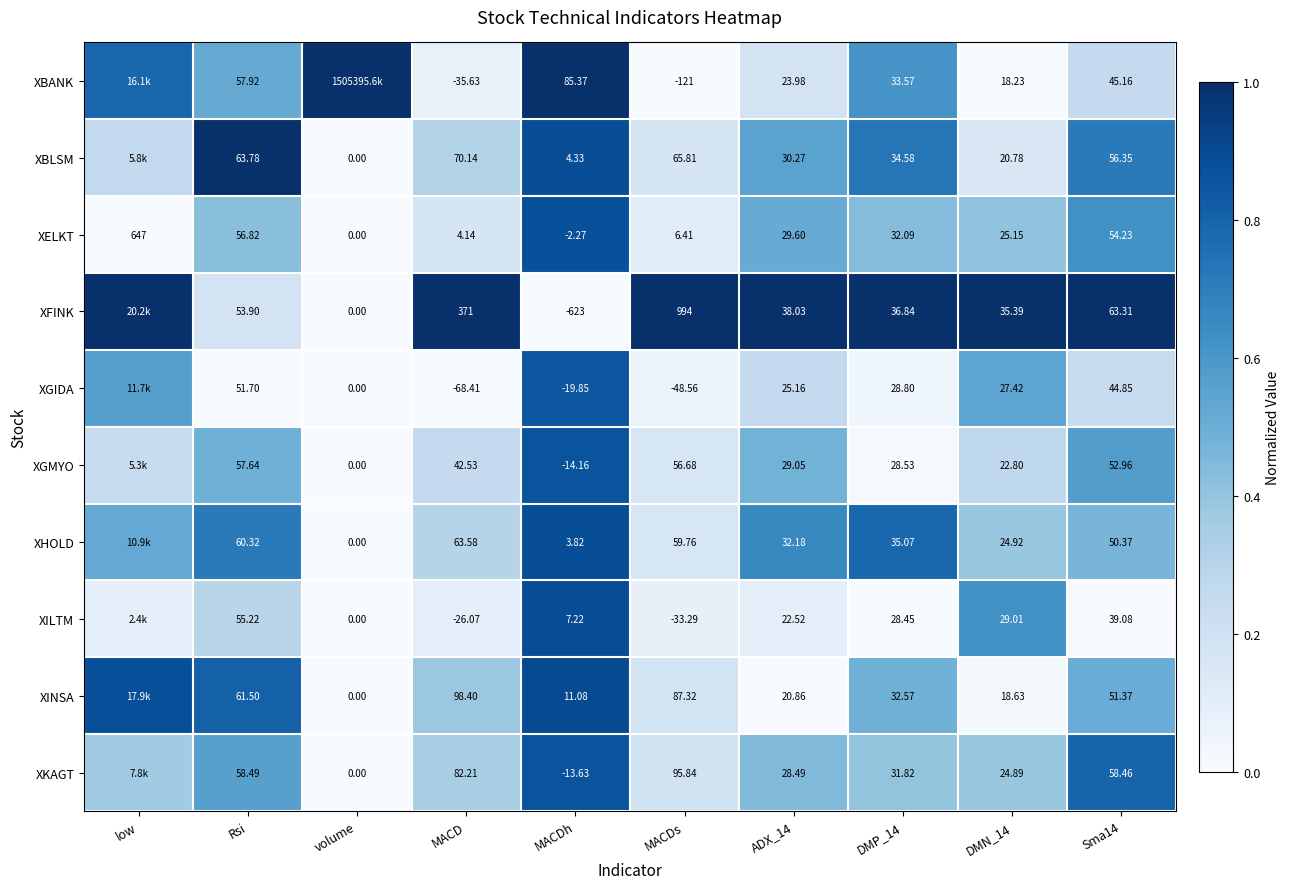

At which label does XELKT reach its peak?

low